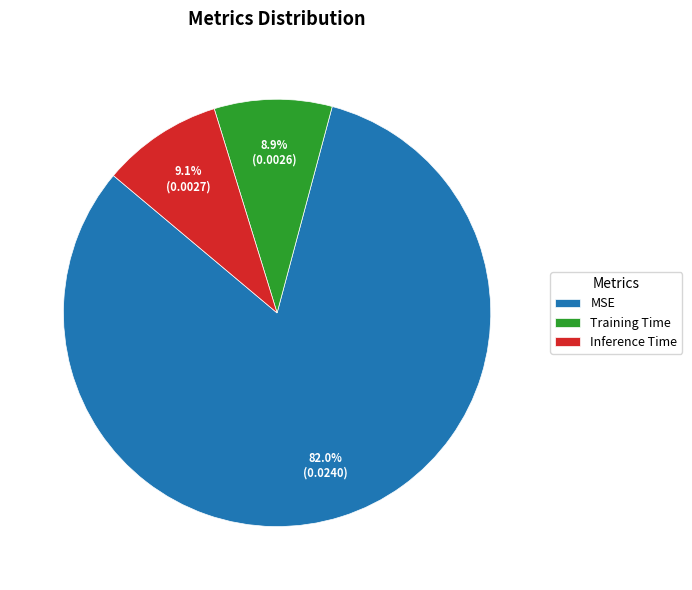

Count the number of slices in the pie.

3